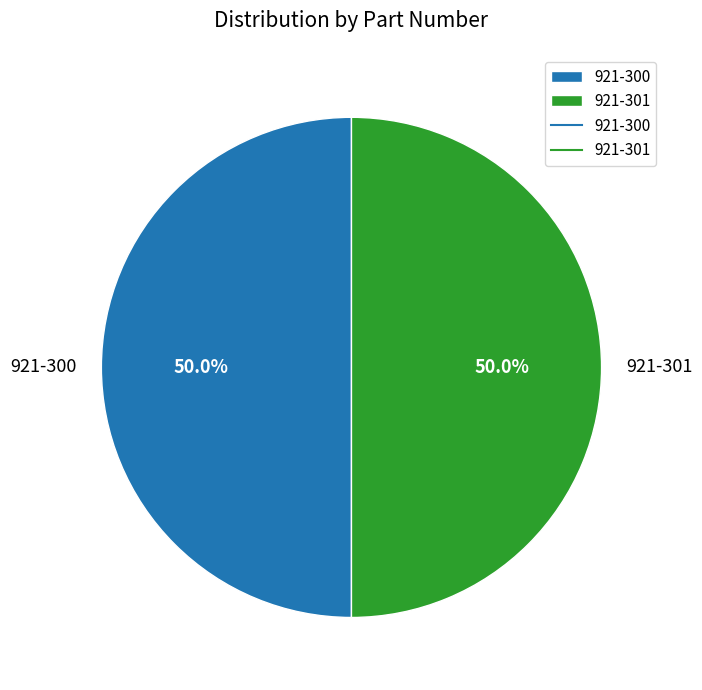

What is the total percentage of 921-301 and 921-300?

100.0%